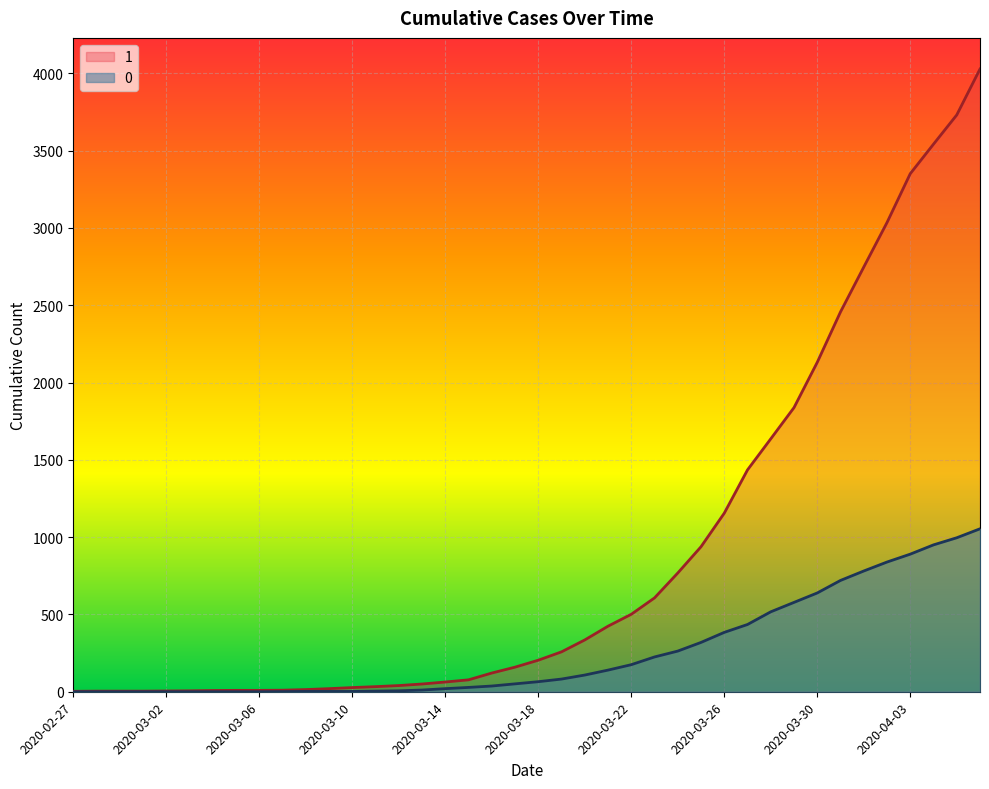

At which label does 0 first exceed 65?

2020-03-19